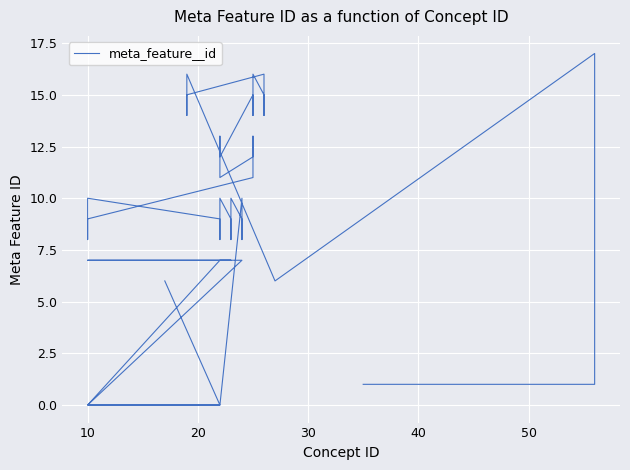

Count the number of categories in the chart.

40